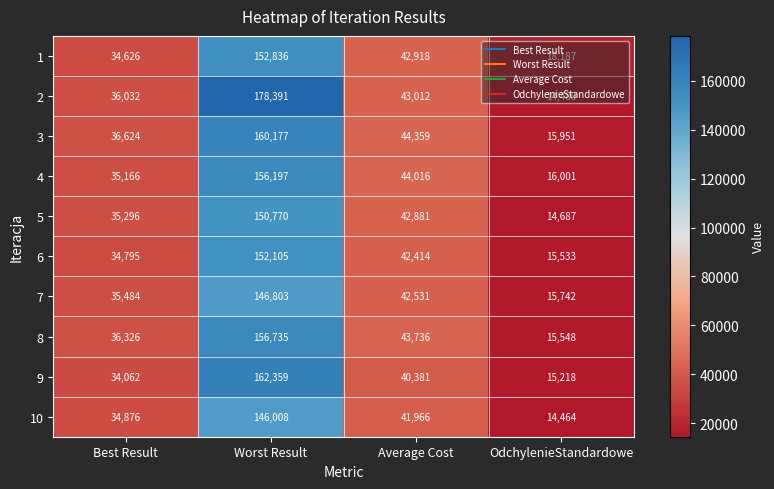

How many data points does each series have?

4